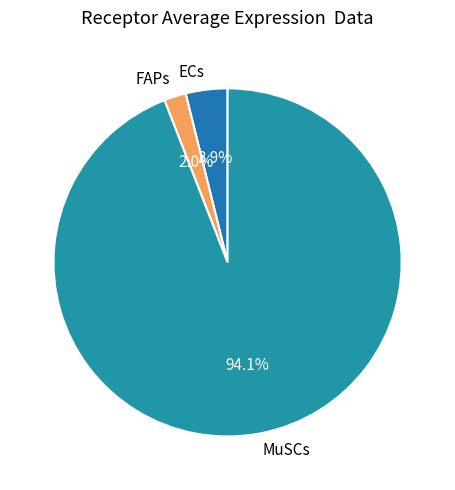

What percentage is the ECs slice, to the nearest percent?

4%